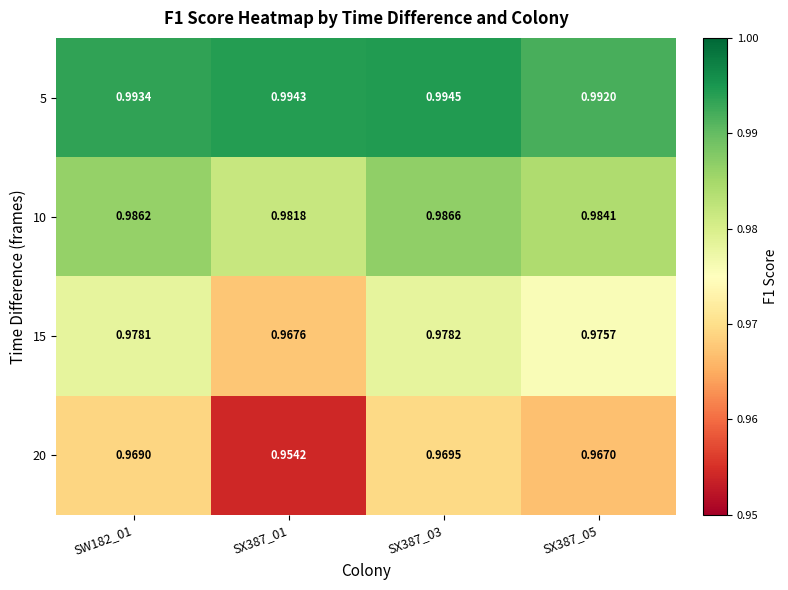

Is the value of 15 at SX387_01 greater than the value of 10 at SX387_05?

No